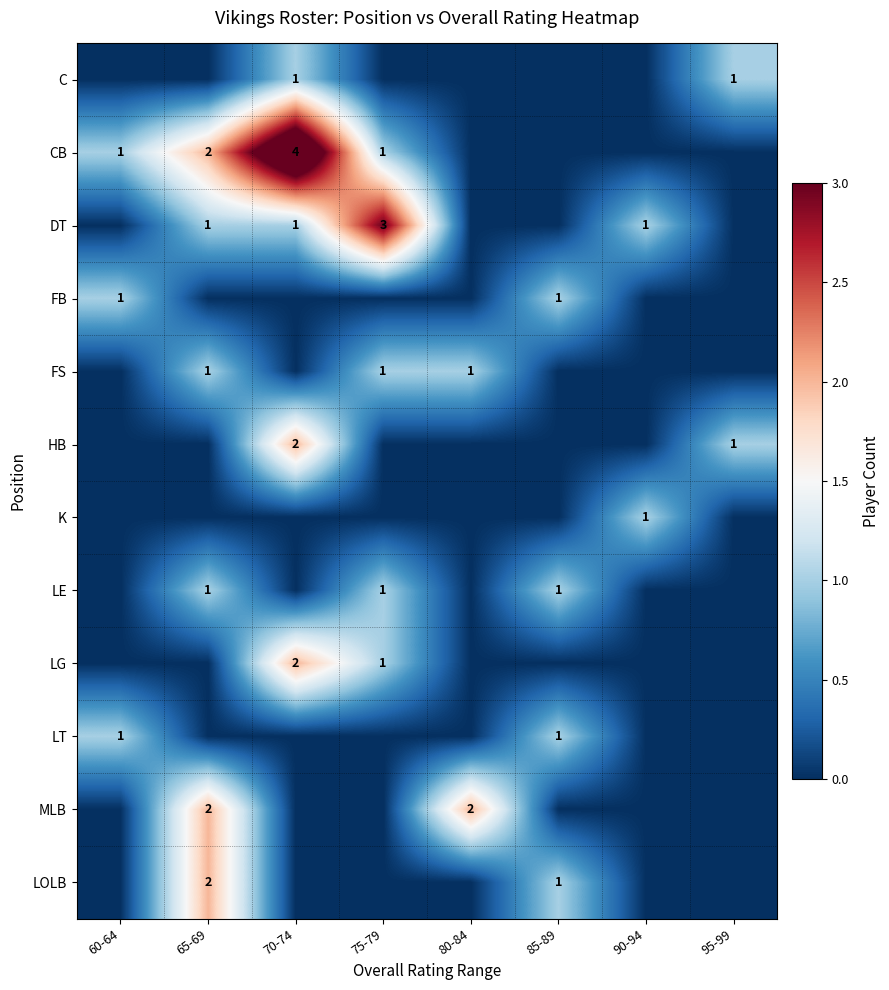

The value of LE at 75-79 is 1. True or false?

True